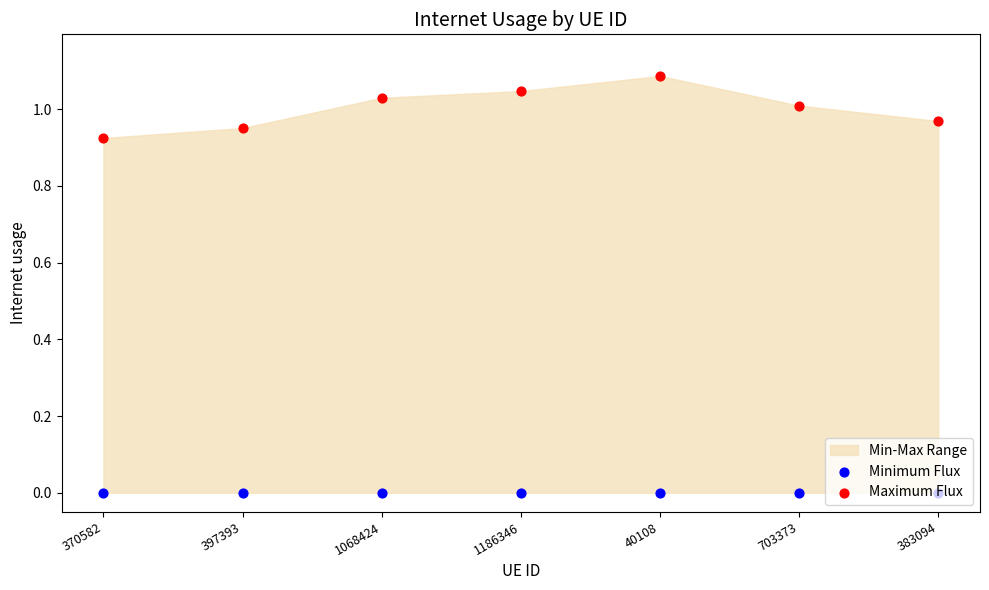

Which series has the largest total across all categories?

Maximum Flux